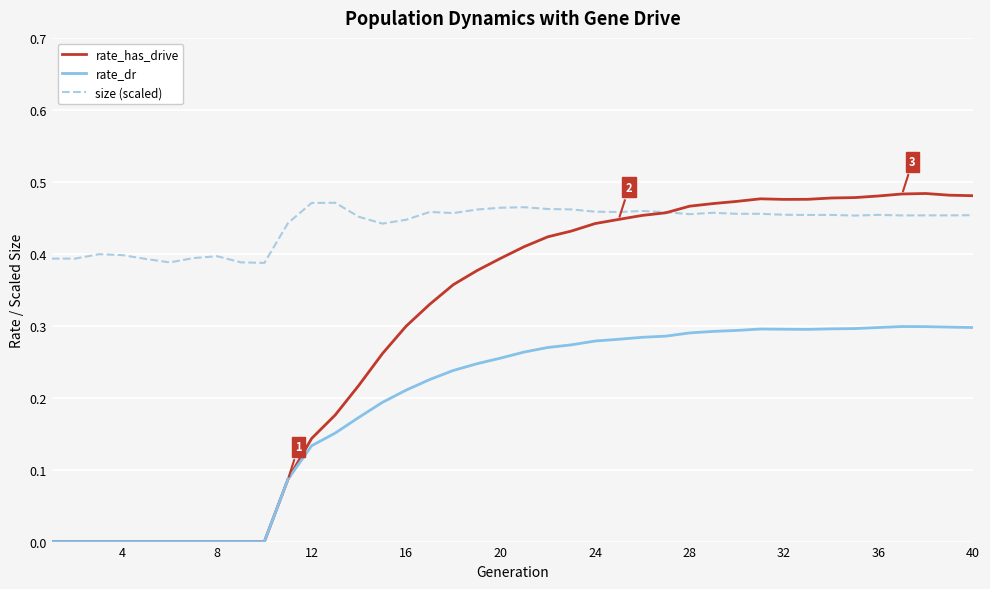

Rank the series by their average value, from lowest to highest.

rate_dr, rate_has_drive, size (scaled)